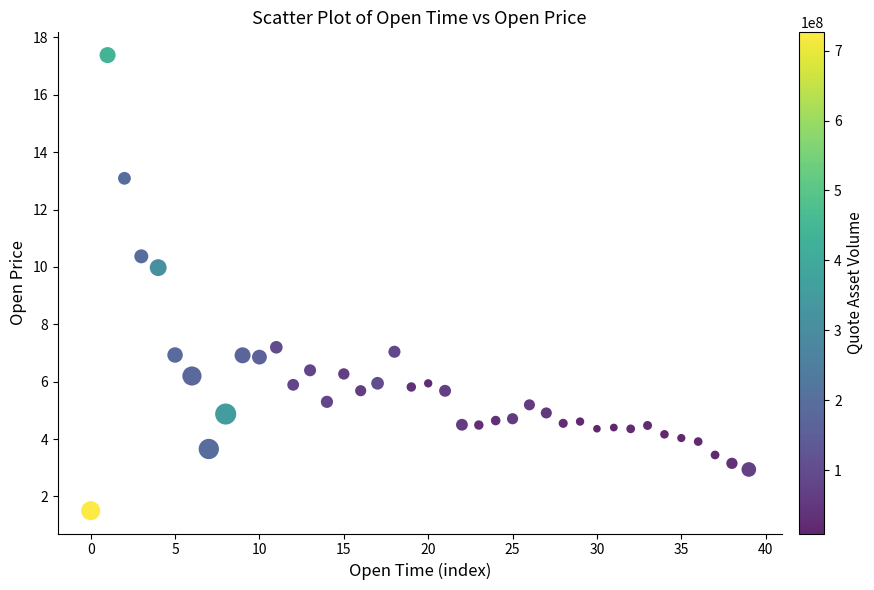

What is the range of Y values (max minus min)?

15.9